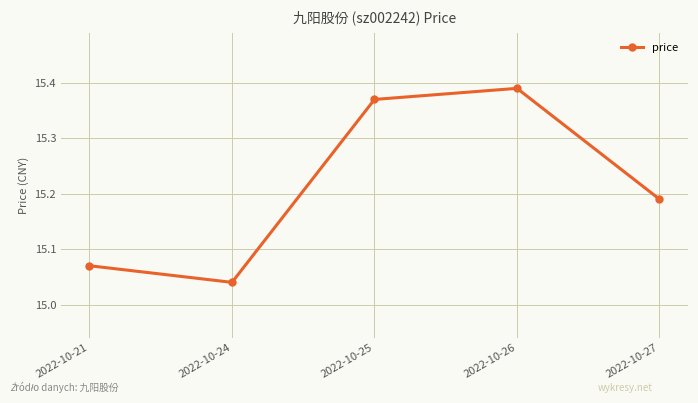

Rank the categories by value from lowest to highest.

2022-10-24, 2022-10-21, 2022-10-27, 2022-10-25, 2022-10-26